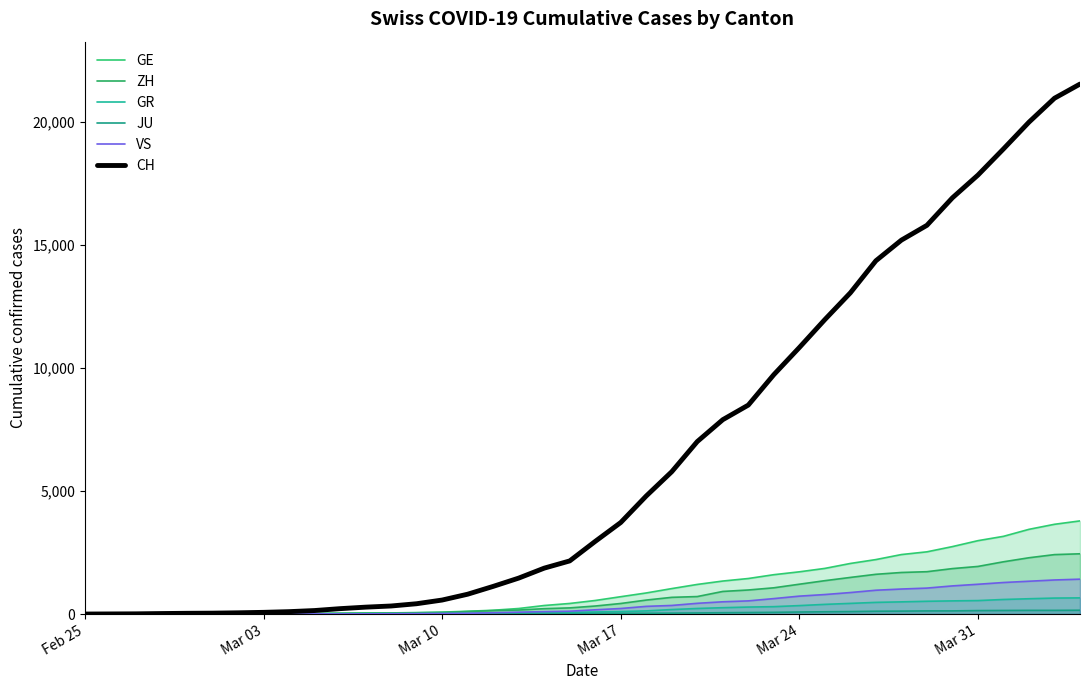

What is the highest value of the ZH series?

2450